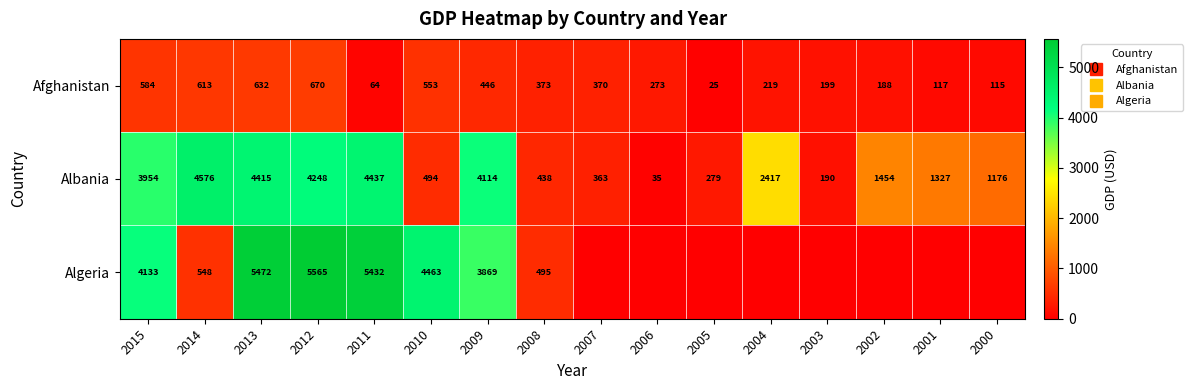

What is the difference between the Albania values at 2000 and 2007?

812.7